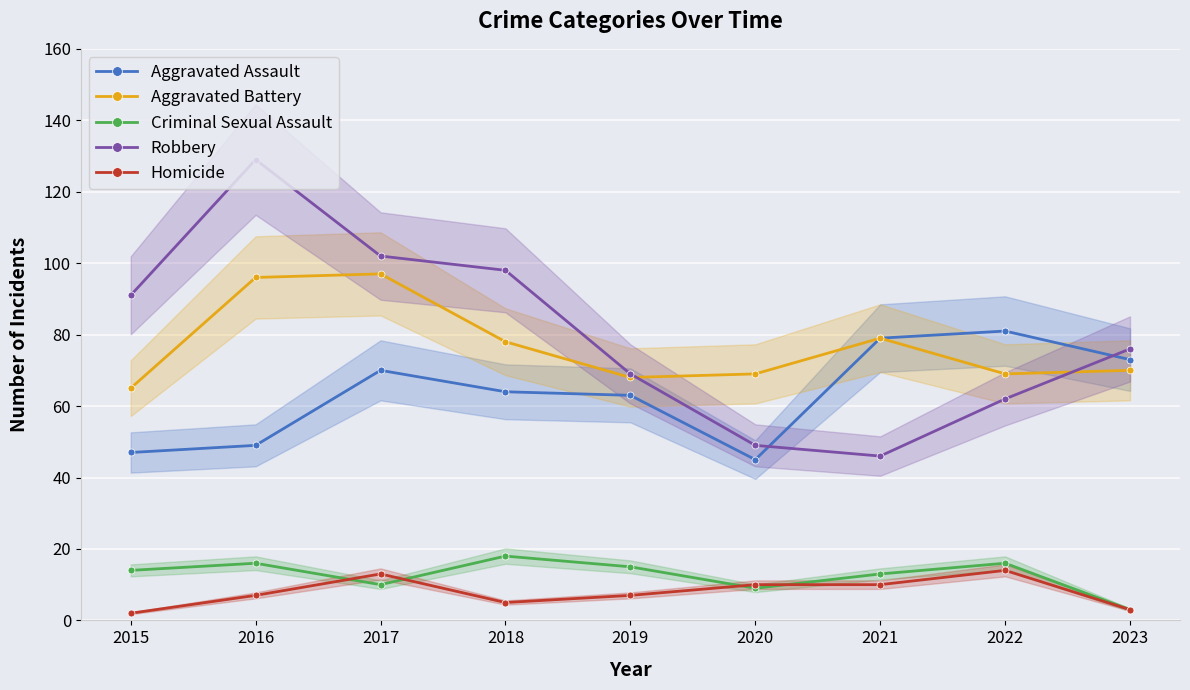

How many lines are shown in the chart?

5